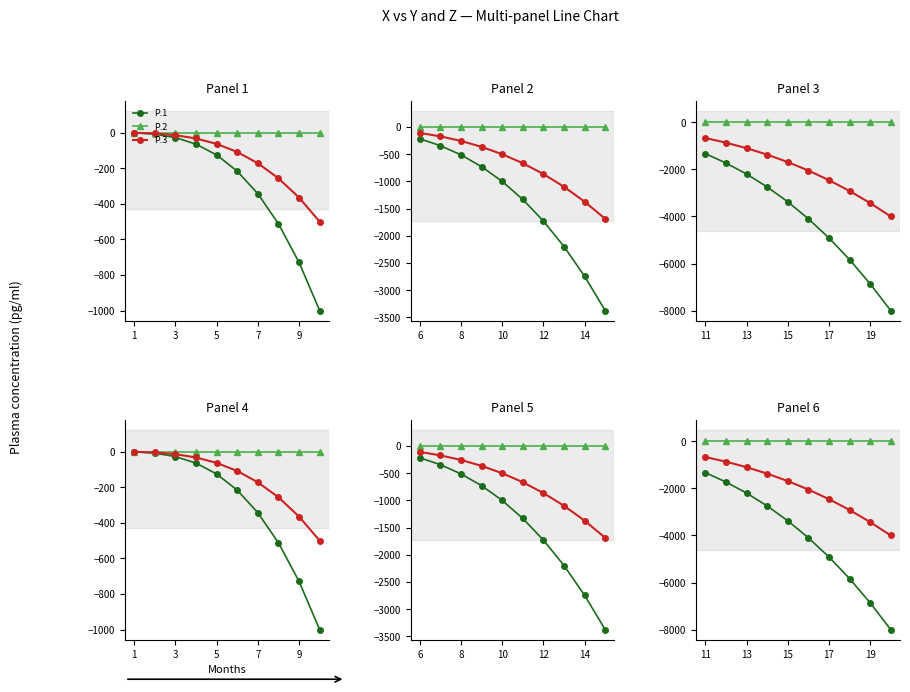

Is this an area chart (filled region under the line)?

No